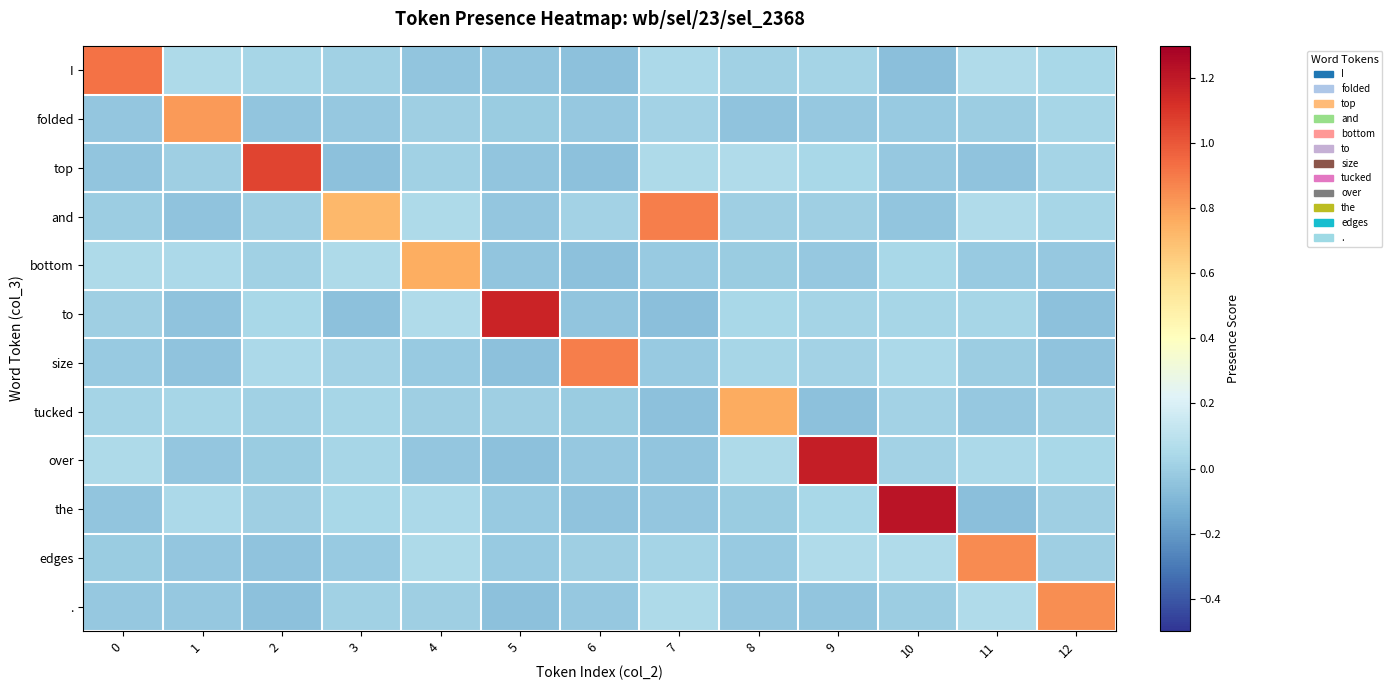

Reading left to right, extract all data points from this chart.

I: 0=0.9	1=0.1	2=0.0	3=0.0	4=-0.0	5=-0.0	6=-0.1	7=0.0	8=0.0	9=0.0	10=-0.1	11=0.1	12=0.0
folded: 0=-0.0	1=0.8	2=-0.0	3=-0.0	4=0.0	5=-0.0	6=-0.0	7=0.0	8=-0.0	9=-0.0	10=-0.0	11=-0.0	12=0.0
top: 0=-0.0	1=0.0	2=1.1	3=-0.1	4=0.0	5=-0.0	6=-0.1	7=0.1	8=0.1	9=0.0	10=-0.0	11=-0.0	12=0.0
and: 0=-0.0	1=-0.0	2=-0.0	3=0.7	4=0.0	5=-0.0	6=0.0	7=0.9	8=0.0	9=0.0	10=-0.0	11=0.1	12=0.0
bottom: 0=0.1	1=0.0	2=0.0	3=0.1	4=0.8	5=-0.0	6=-0.1	7=-0.0	8=-0.0	9=-0.0	10=0.0	11=-0.0	12=-0.0
to: 0=0.0	1=-0.0	2=0.0	3=-0.1	4=0.1	5=1.2	6=-0.0	7=-0.1	8=0.0	9=0.0	10=0.0	11=0.0	12=-0.1
size: 0=-0.0	1=-0.0	2=0.0	3=0.0	4=-0.0	5=-0.1	6=0.9	7=-0.0	8=0.0	9=0.0	10=0.0	11=-0.0	12=-0.0
tucked: 0=0.0	1=0.0	2=0.0	3=0.0	4=-0.0	5=0.0	6=-0.0	7=-0.1	8=0.8	9=-0.1	10=0.0	11=-0.0	12=0.0
over: 0=0.0	1=-0.0	2=-0.0	3=0.0	4=-0.0	5=-0.1	6=-0.0	7=-0.0	8=0.1	9=1.2	10=0.0	11=0.0	12=0.0
the: 0=-0.0	1=0.0	2=0.0	3=0.0	4=0.0	5=-0.0	6=-0.0	7=-0.0	8=-0.0	9=0.0	10=1.2	11=-0.1	12=0.0
edges: 0=-0.0	1=-0.0	2=-0.0	3=-0.0	4=0.1	5=-0.0	6=0.0	7=0.0	8=-0.0	9=0.1	10=0.1	11=0.9	12=-0.0
.: 0=-0.0	1=-0.0	2=-0.1	3=0.0	4=0.0	5=-0.1	6=-0.0	7=0.0	8=-0.0	9=-0.0	10=-0.0	11=0.1	12=0.8